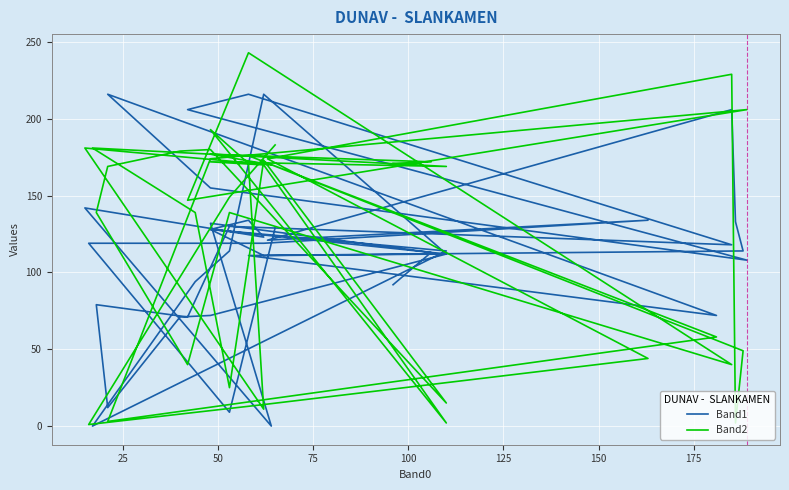

What is the label of the 36th point from the right?

100